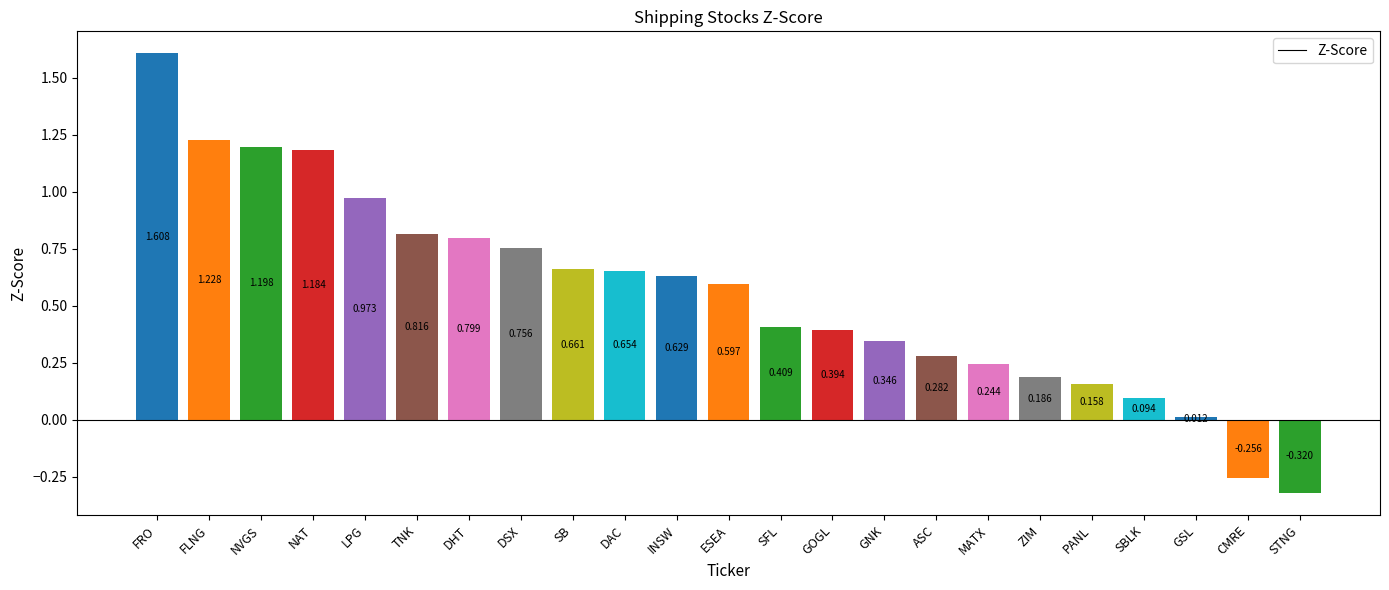

What is the label of the 17th bar from the right?

DHT